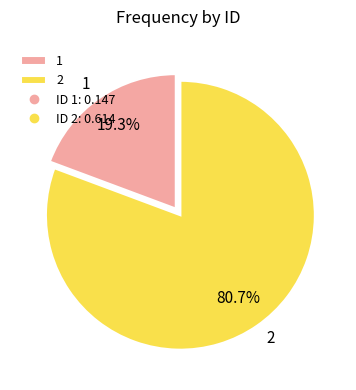

How much of the chart is everything except 1?

80.7%